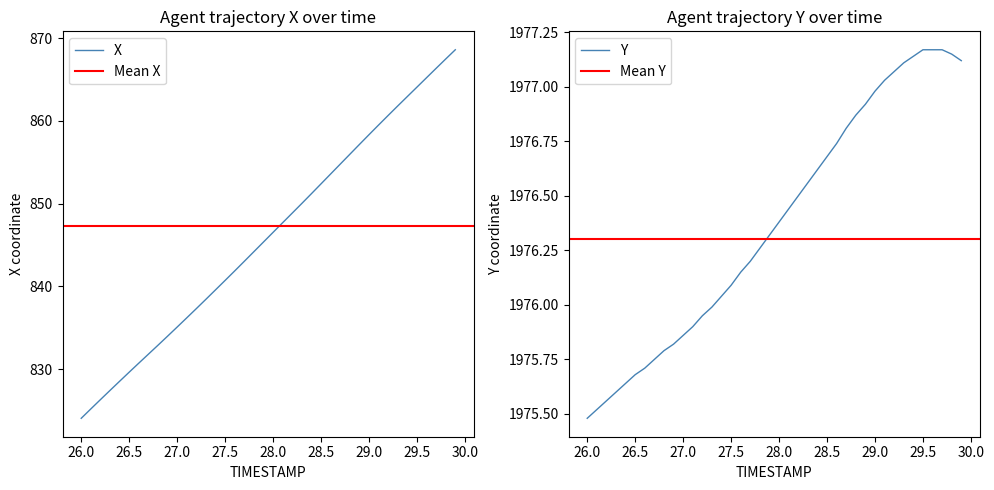

Reading left to right, what are all the values shown in this chart?

X: 26.0=824.1	26.1=825.2	26.2=826.3	26.3=827.5	26.4=828.6	26.5=829.7	26.6=830.7	26.7=831.8	26.8=832.9	26.9=834.0	27.0=835.1	27.1=836.2	27.2=837.3	27.3=838.5	27.4=839.6	27.5=840.7	27.6=841.9	27.7=843.0	27.8=844.2	27.9=845.4	28.0=846.5	28.1=847.7	28.2=848.9	28.3=850.0	28.4=851.2	28.5=852.4	28.6=853.6	28.7=854.8	28.8=856.0	28.9=857.1	29.0=858.3	29.1=859.5	29.2=860.7	29.3=861.8	29.4=862.9	29.5=864.1	29.6=865.2	29.7=866.3	29.8=867.5	29.9=868.6
Y: 26.0=1975.5	26.1=1975.5	26.2=1975.6	26.3=1975.6	26.4=1975.6	26.5=1975.7	26.6=1975.7	26.7=1975.8	26.8=1975.8	26.9=1975.8	27.0=1975.9	27.1=1975.9	27.2=1976.0	27.3=1976.0	27.4=1976.0	27.5=1976.1	27.6=1976.2	27.7=1976.2	27.8=1976.3	27.9=1976.3	28.0=1976.4	28.1=1976.4	28.2=1976.5	28.3=1976.6	28.4=1976.6	28.5=1976.7	28.6=1976.7	28.7=1976.8	28.8=1976.9	28.9=1976.9	29.0=1977.0	29.1=1977.0	29.2=1977.1	29.3=1977.1	29.4=1977.1	29.5=1977.2	29.6=1977.2	29.7=1977.2	29.8=1977.2	29.9=1977.1